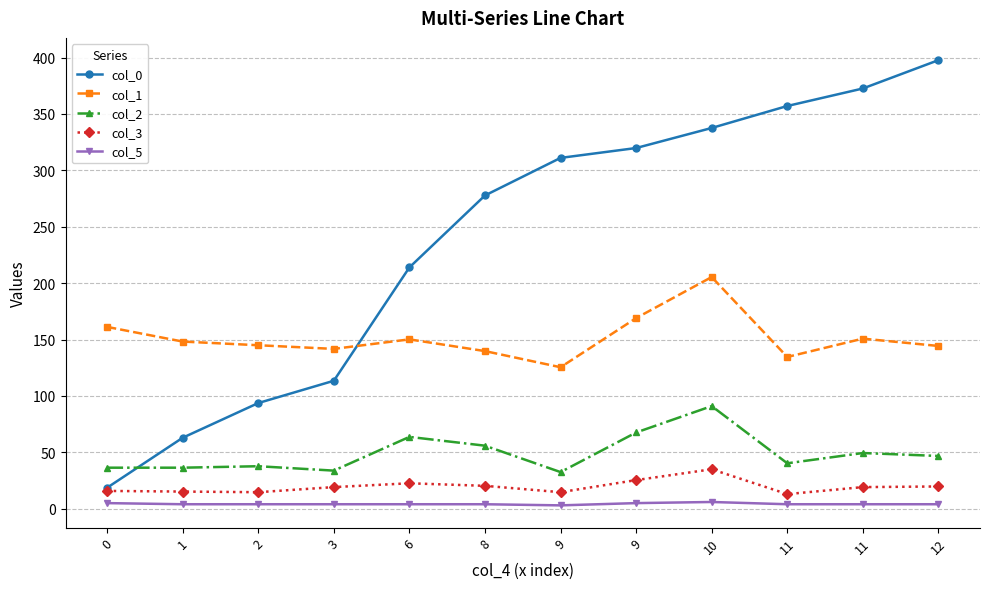

What are all the series names shown in the legend?

col_0, col_1, col_2, col_3, col_5